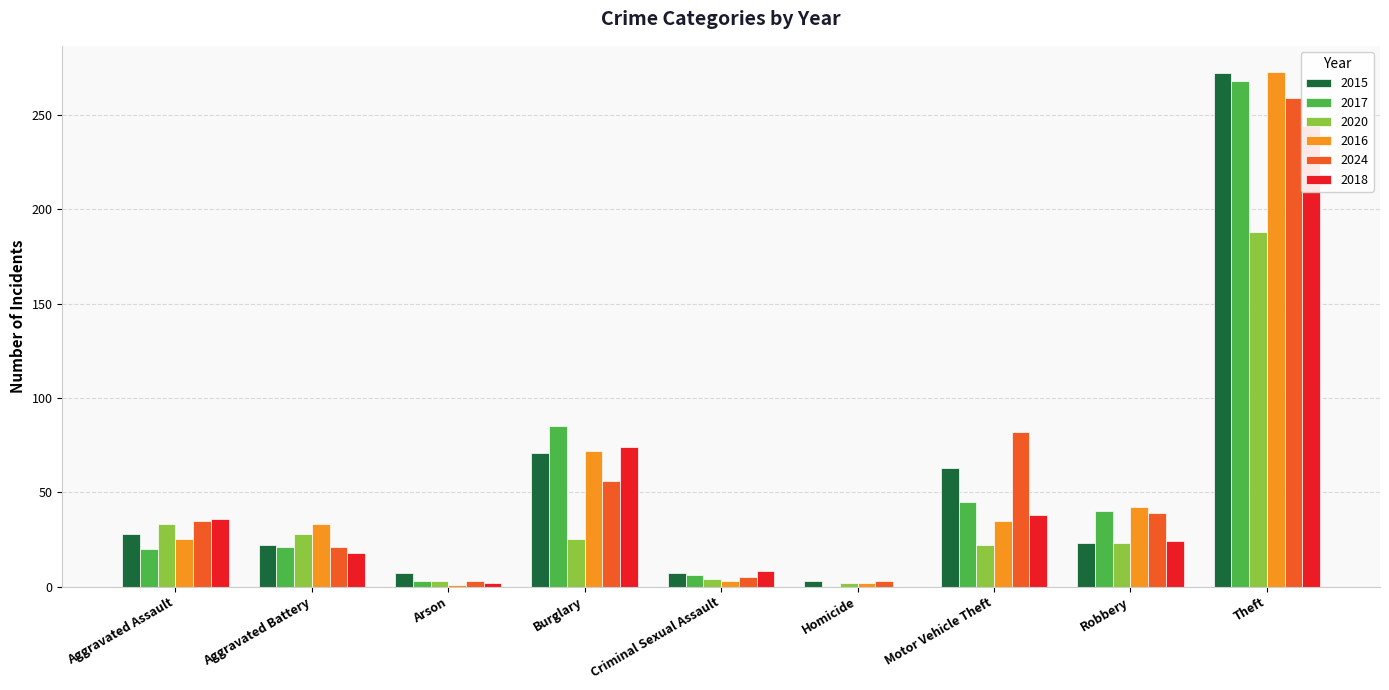

How many values in the 2017 series are below 21?

4